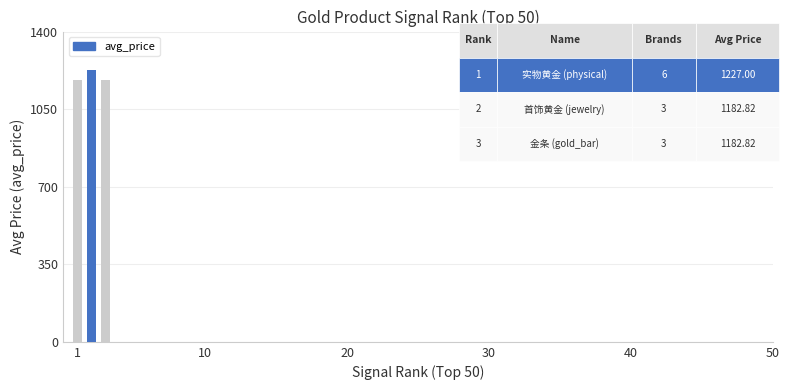

What is the value of the 1st bar from the left?

1182.8